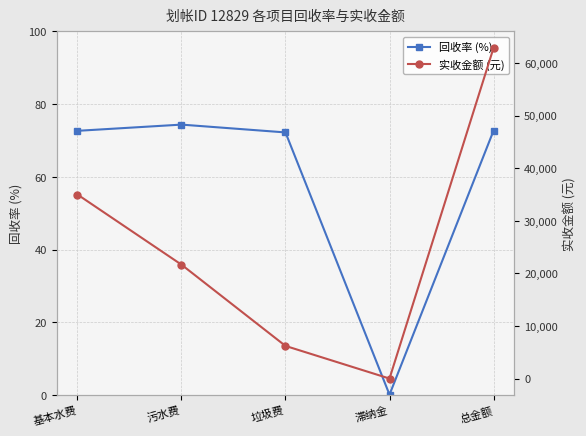

Rank the series by their average value, from highest to lowest.

实收金额 (元), 回收率 (%)